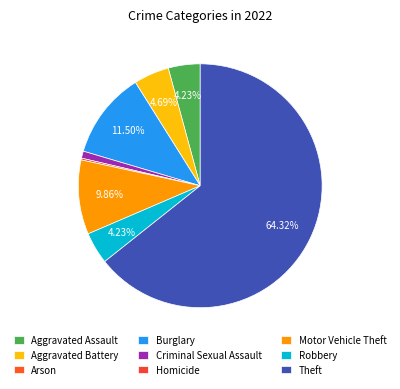

To the nearest percent, what is the average slice percentage?

11%